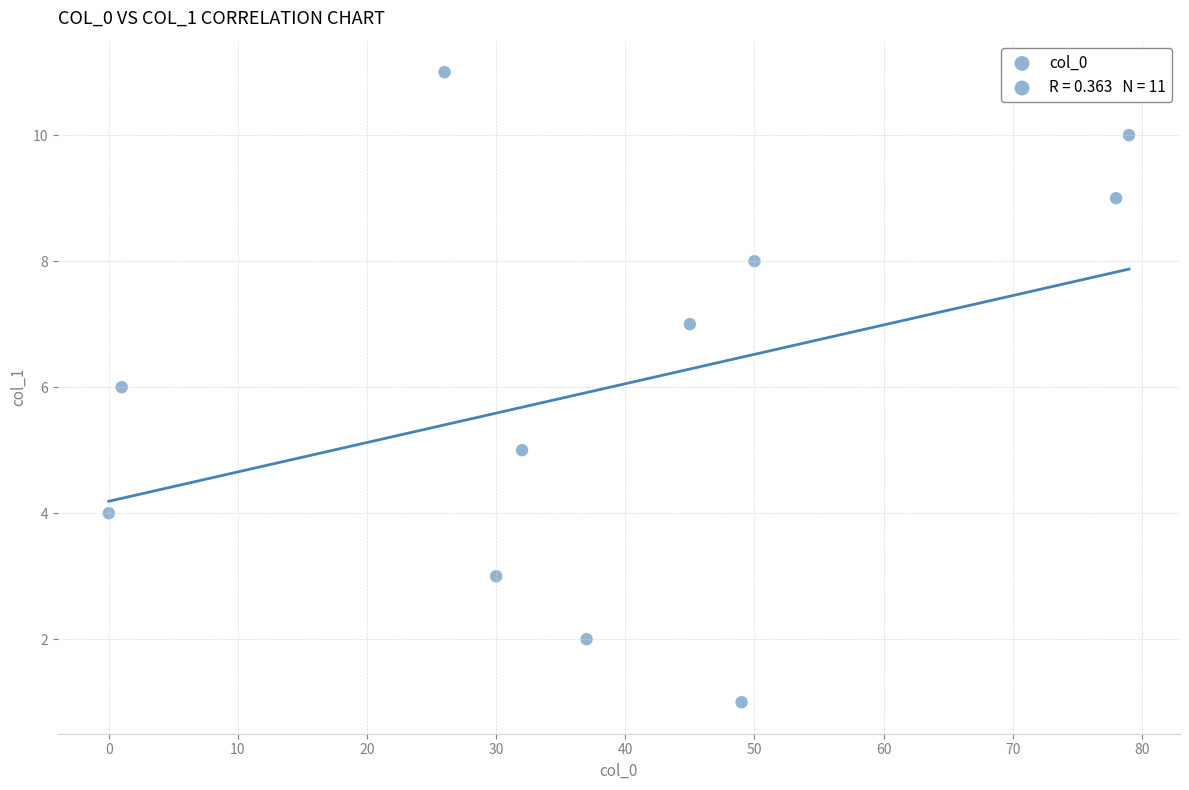

What is the range of X values (max minus min)?

79